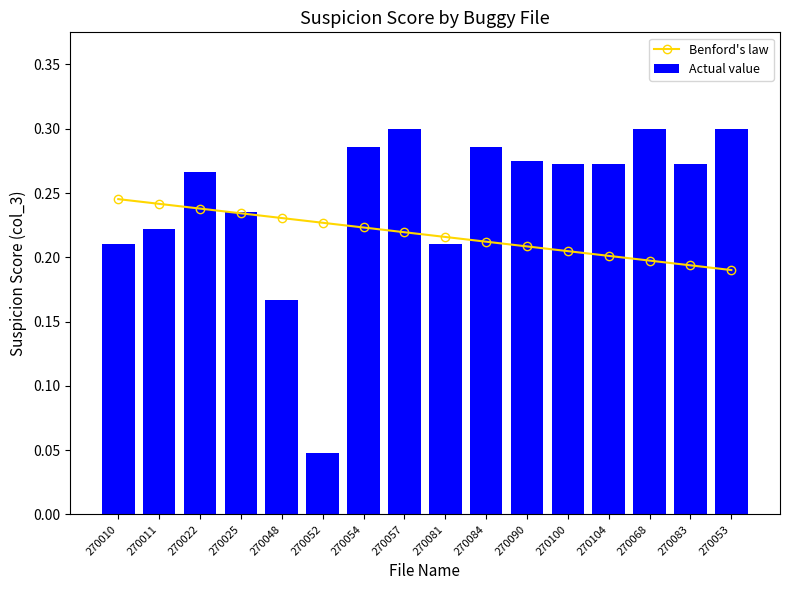

List the series in order of their overall mean, lowest first.

Benford's law, Actual value